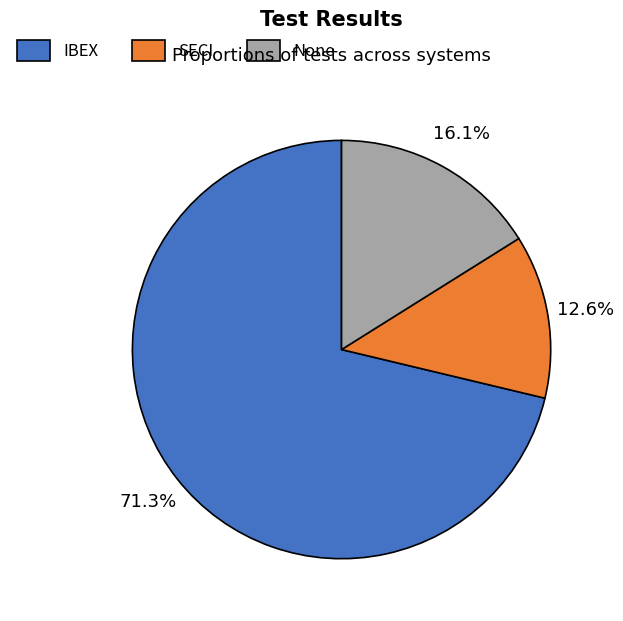

To the nearest percent, what is the average slice percentage?

33%